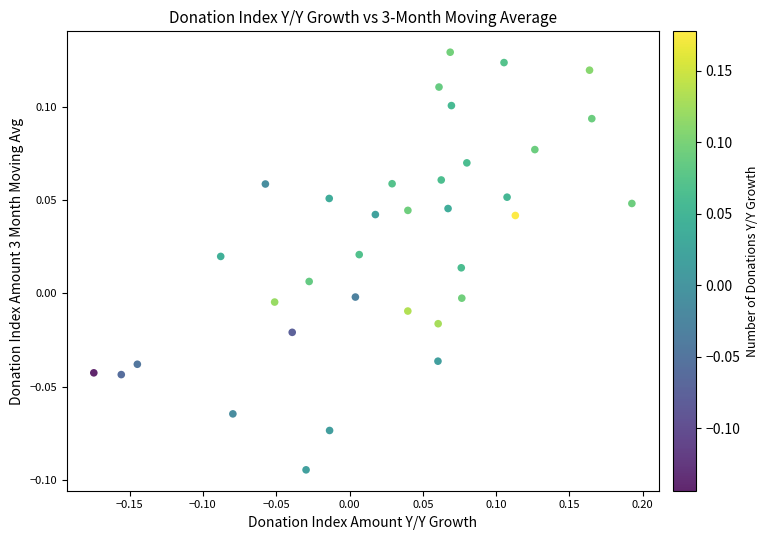

What is the range of X values (max minus min)?

0.4